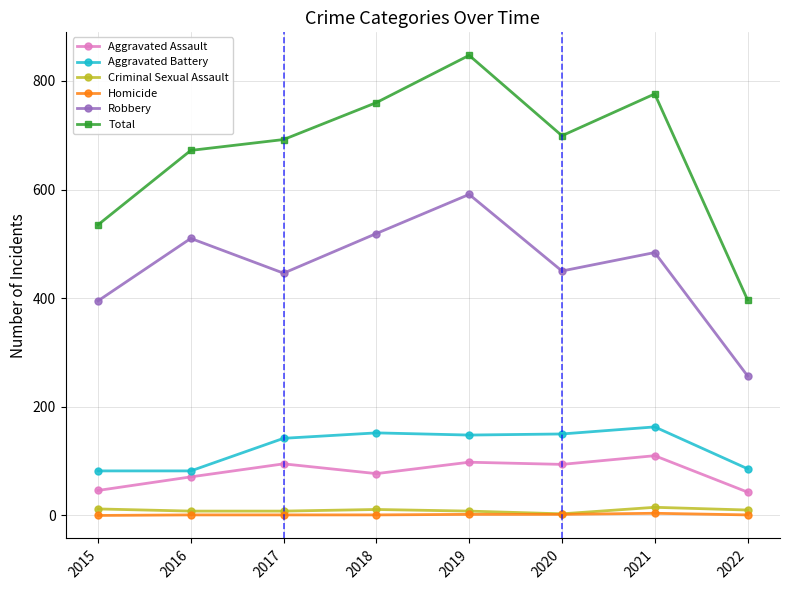

What is the highest value of the Robbery series?

591